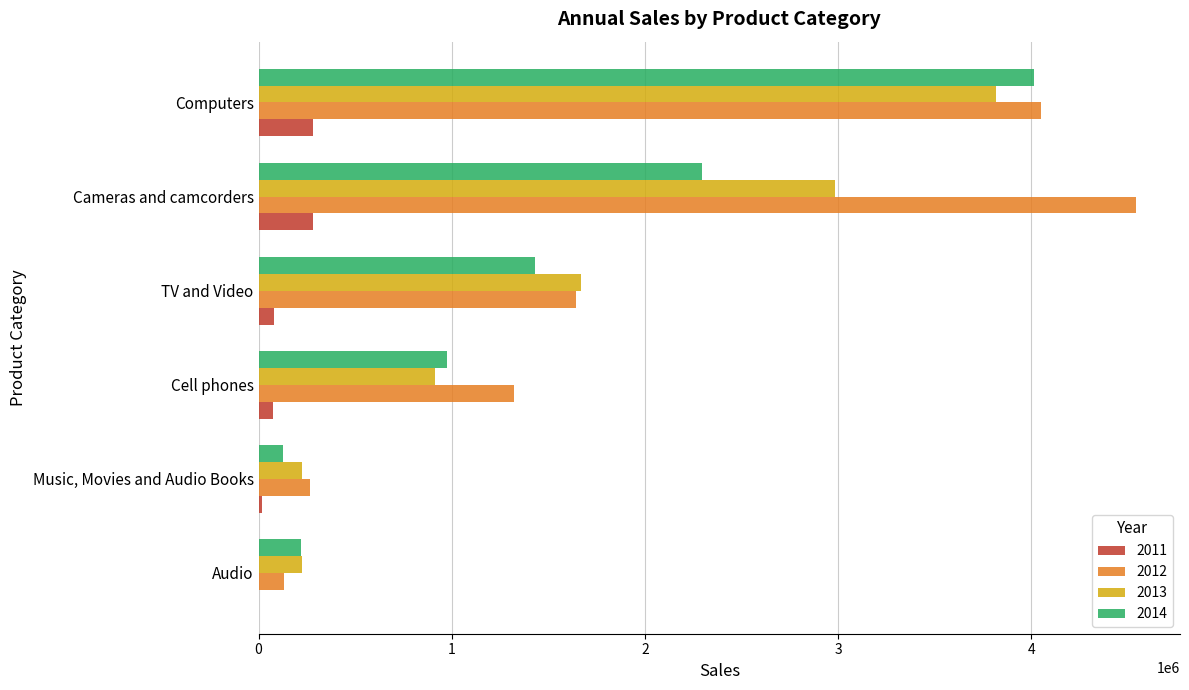

Is it true that 2013 equals 4807682.2 at Cameras and camcorders?

False